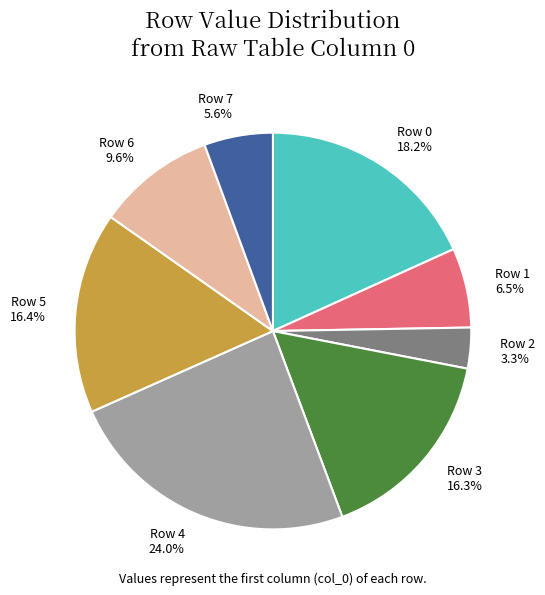

Combined, what portion of the pie is Row 1 and Row 6?

16.1%